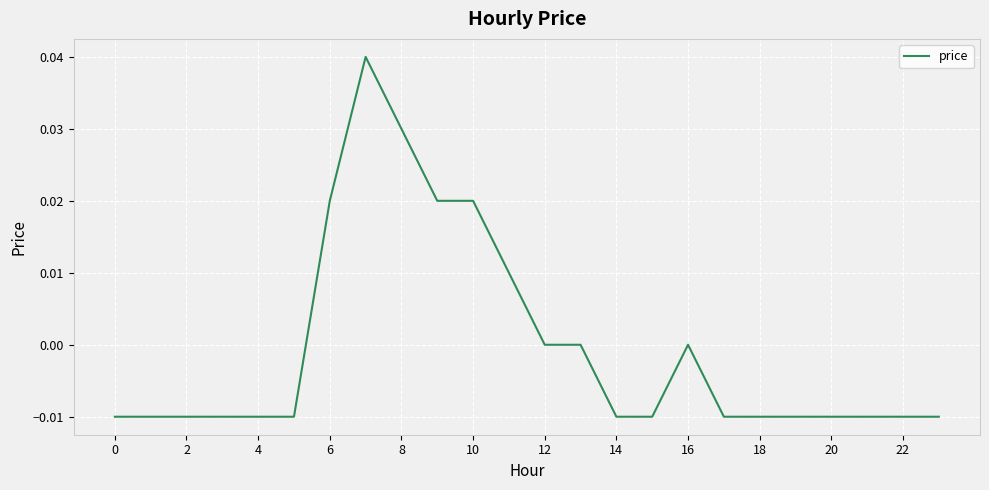

Does the chart display data point markers on the line(s)?

No